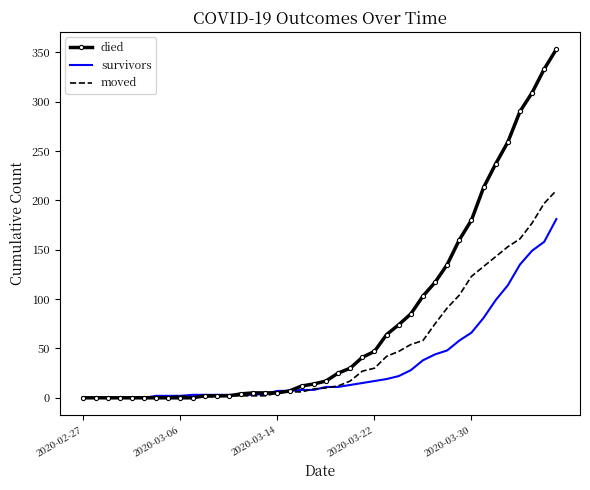

Which series has the widest spread of values?

died